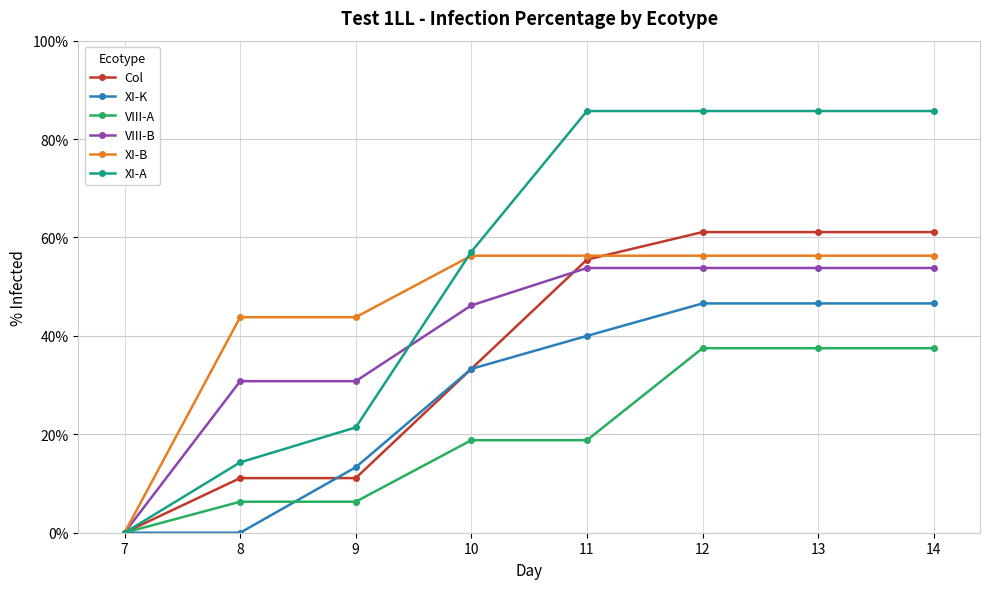

What is the value of the XI-B point at the 8th from the left?

56.3